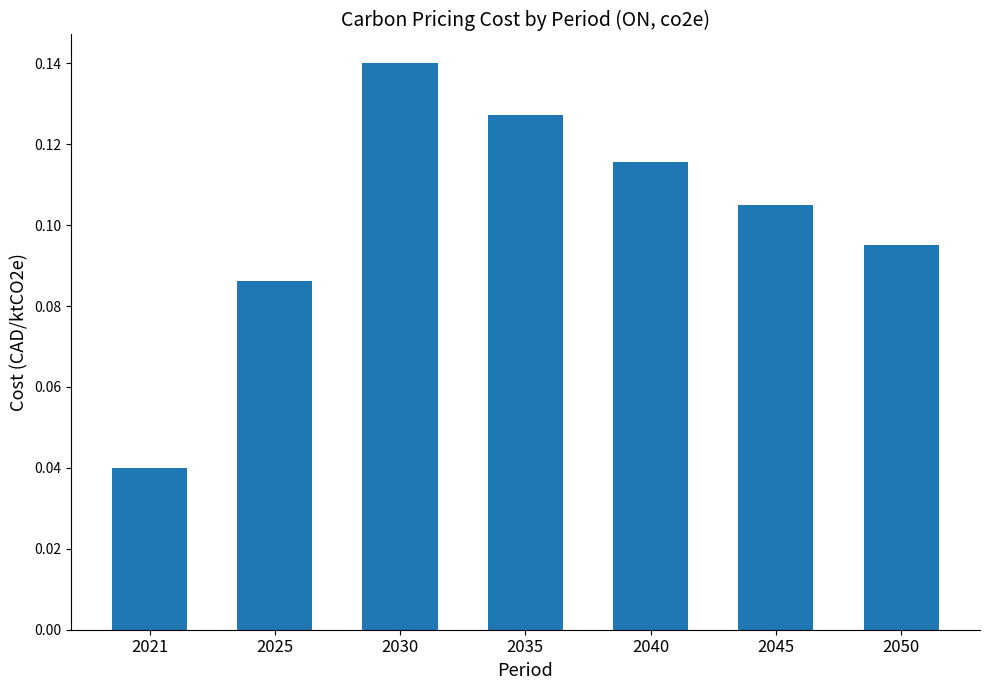

True or false: the data shows 0.0 at 2025.

False